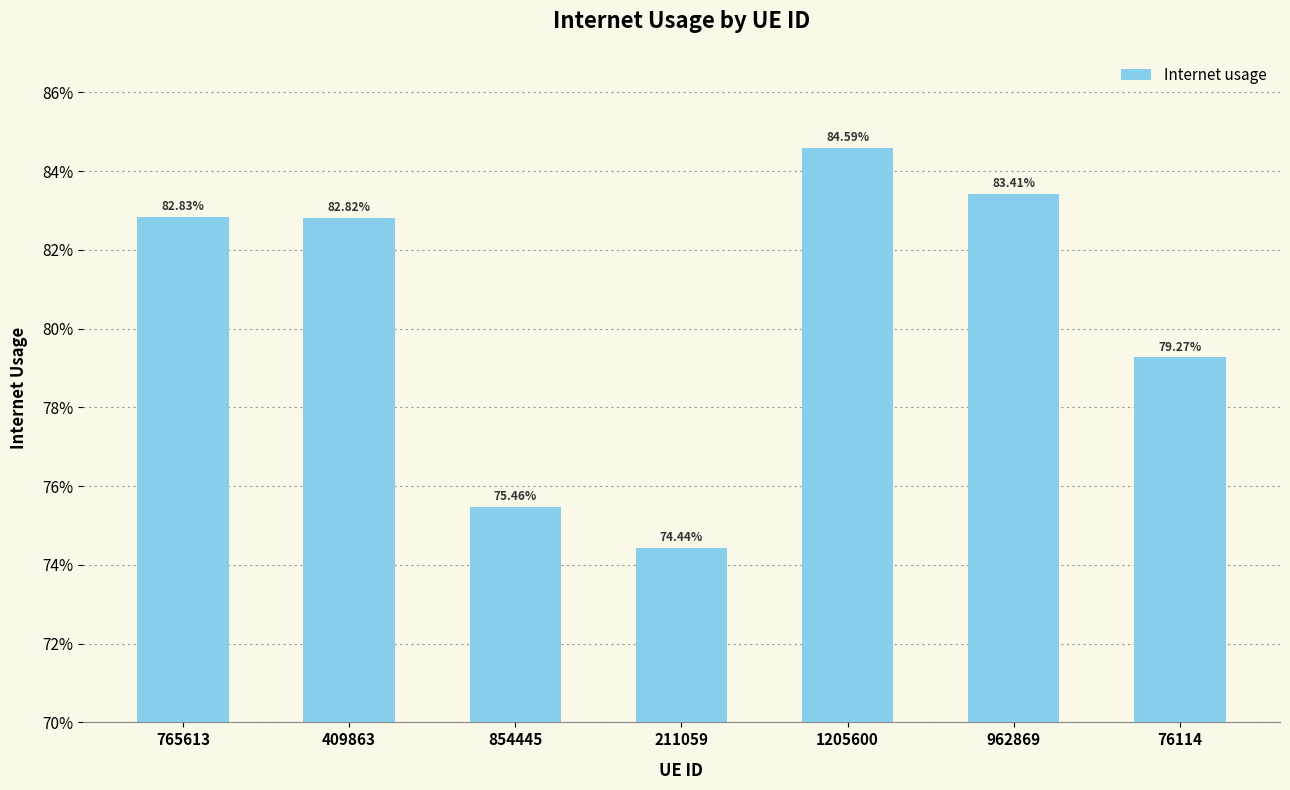

Reading left to right, list all the values displayed in this chart.

0.8	0.8	0.8	0.7	0.8	0.8	0.8